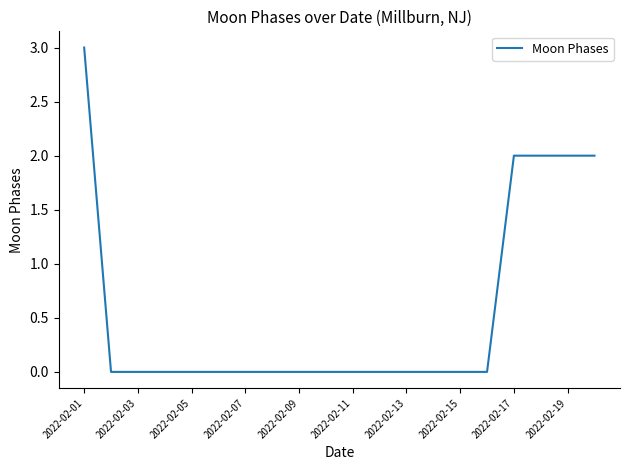

What is the difference between the maximum and minimum values?

3